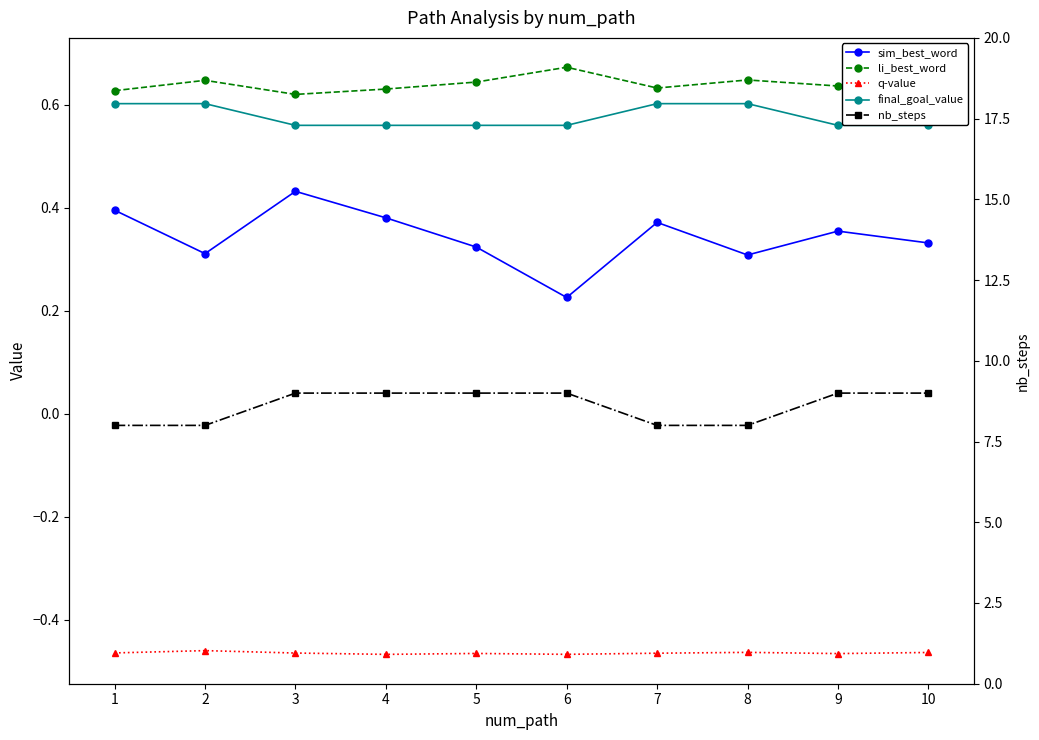

What is the highest value of the li_best_word series?

0.7